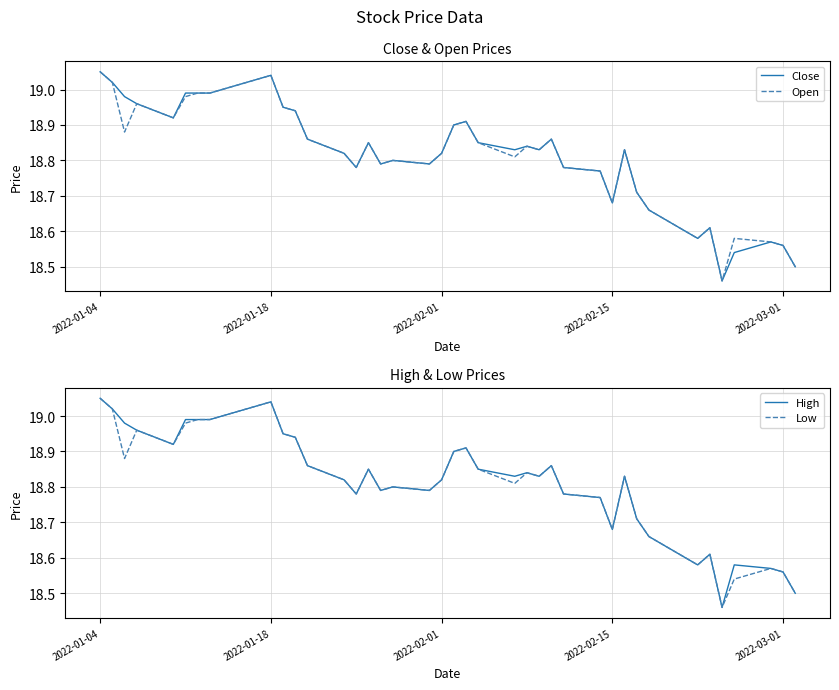

At how many categories does at least one series exceed 18?

40